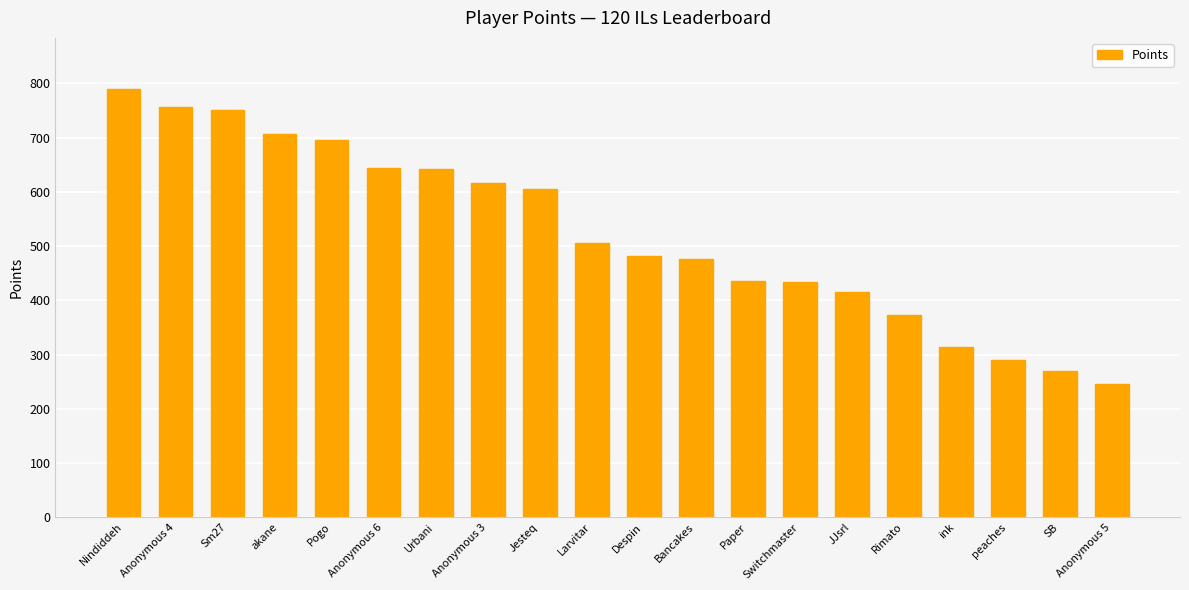

What is the approximate value at Urbani?

642